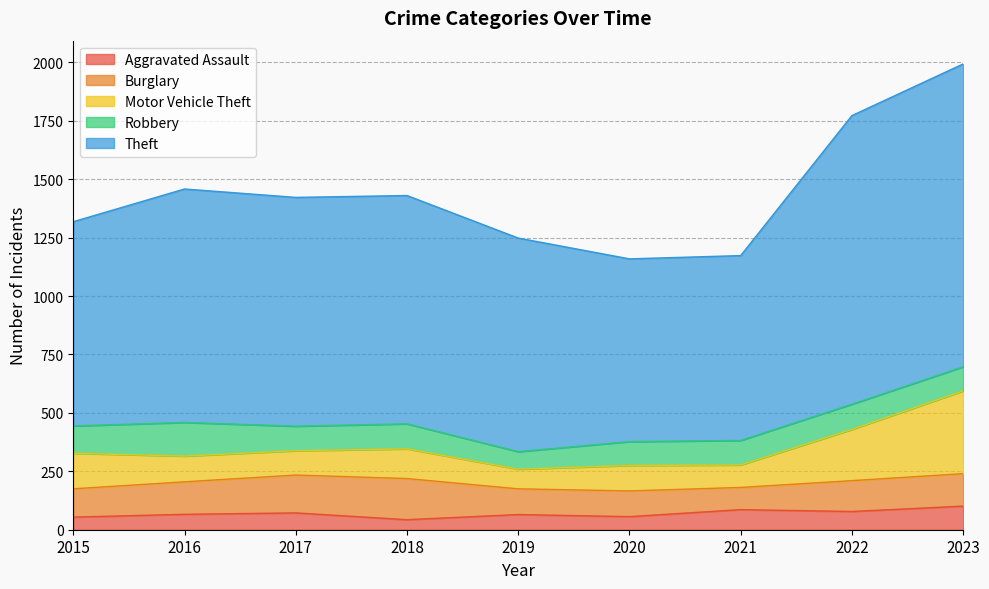

How many lines are shown in the chart?

5